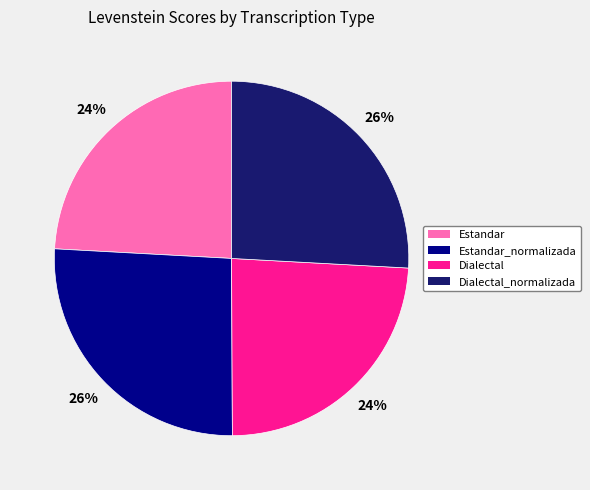

Combined, do Dialectal and Estandar account for over 50%?

No